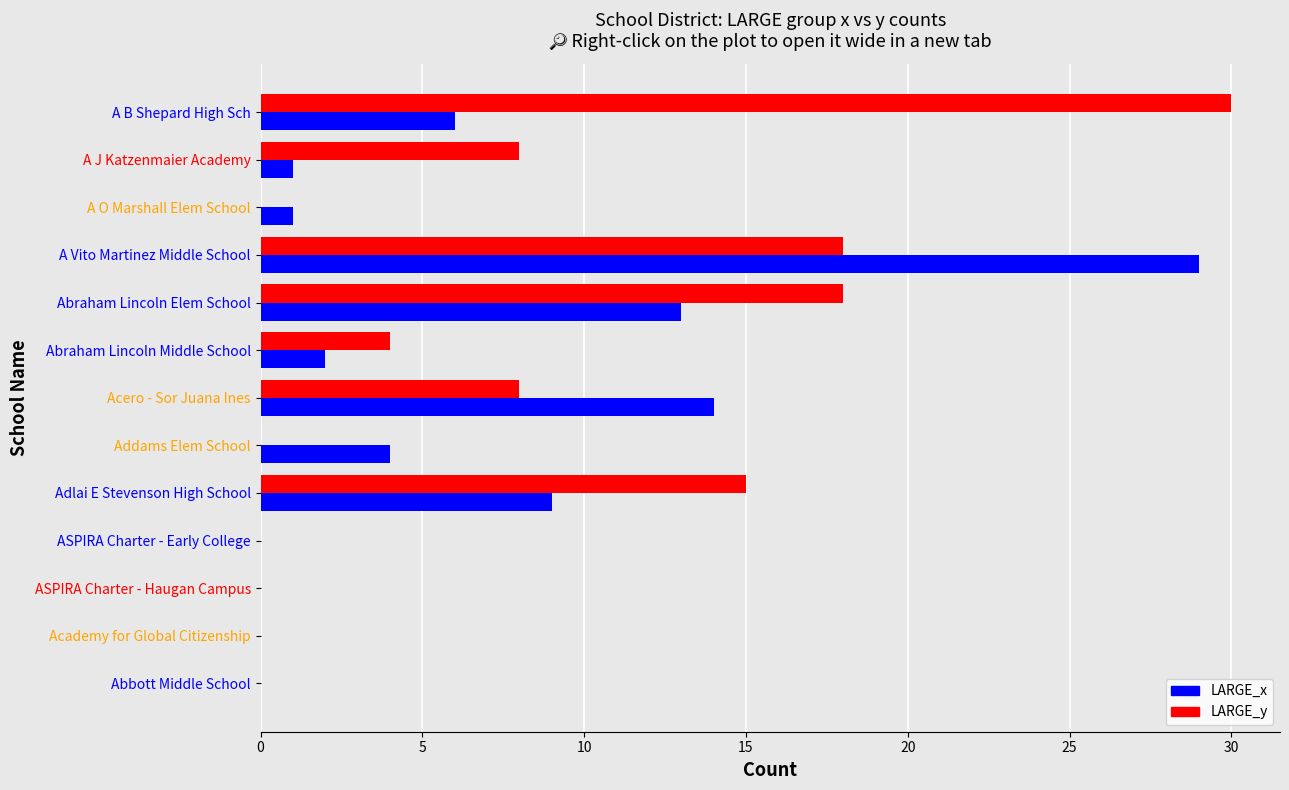

What is the highest value of the LARGE_x series?

29